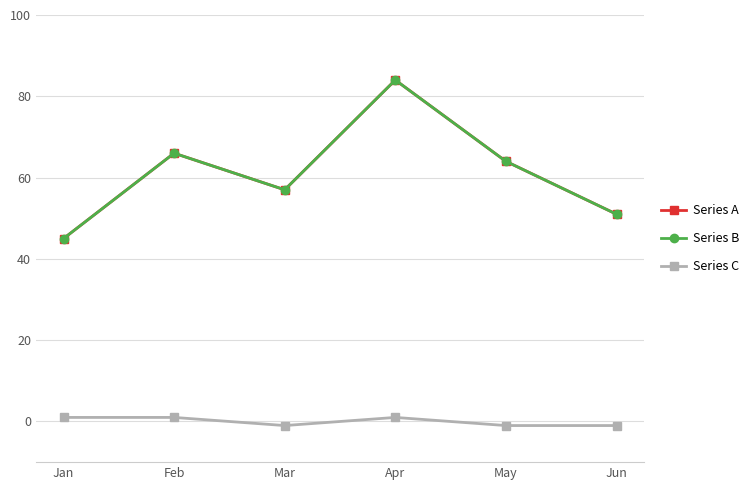

Does the chart have visible grid lines?

Yes